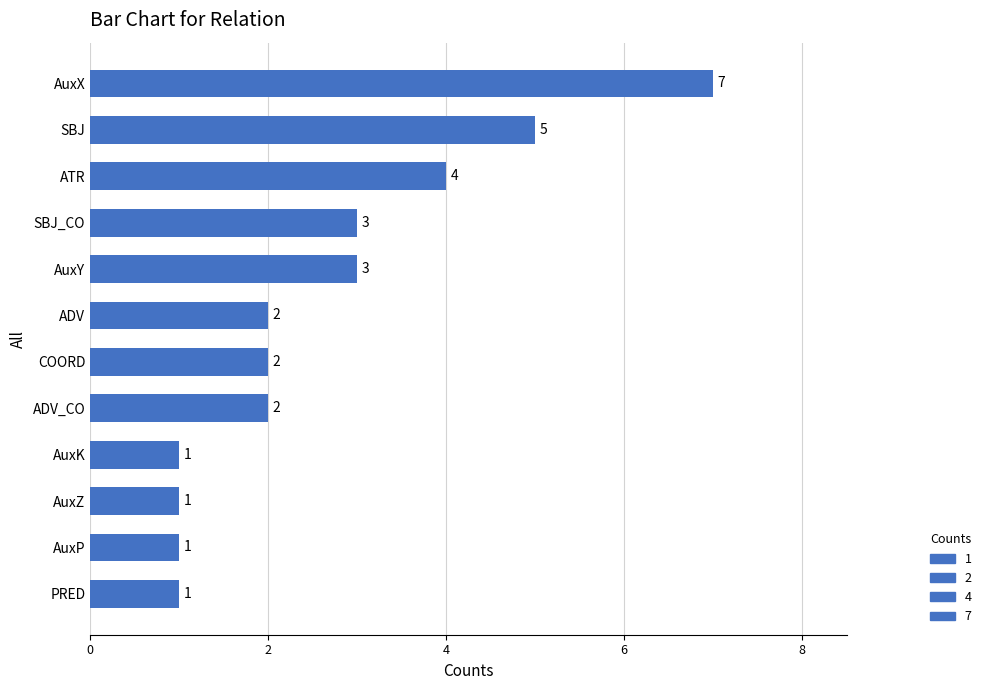

What is the sum of the values at AuxY and AuxZ?

4